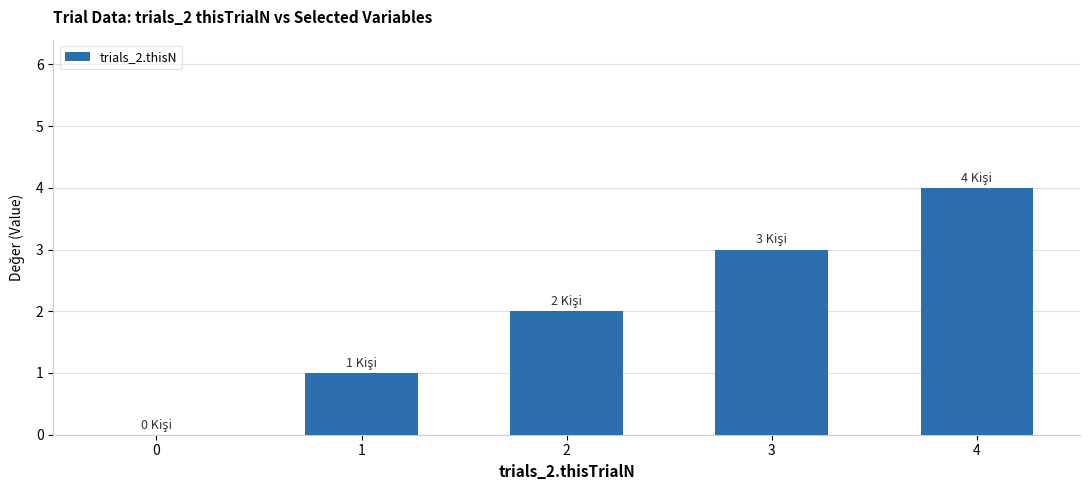

Which category has the highest value across all series?

4